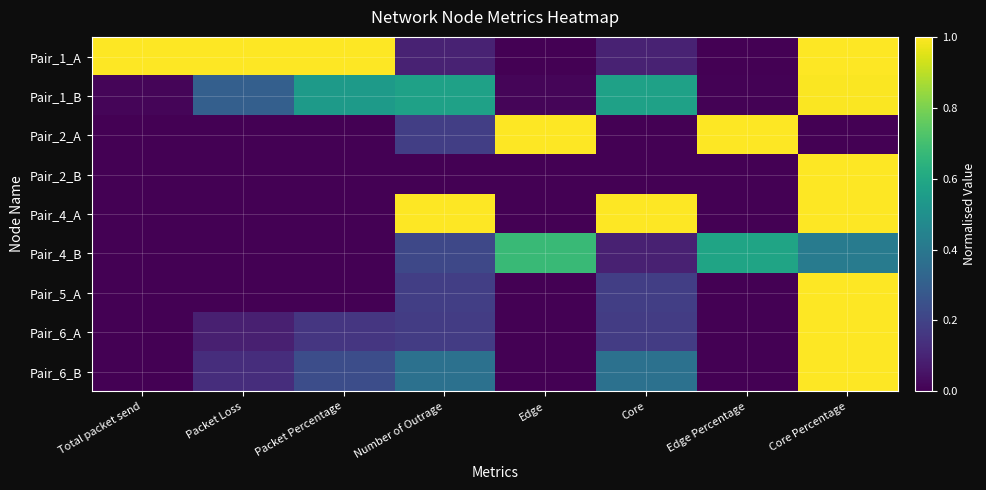

How many series are shown in this chart?

9